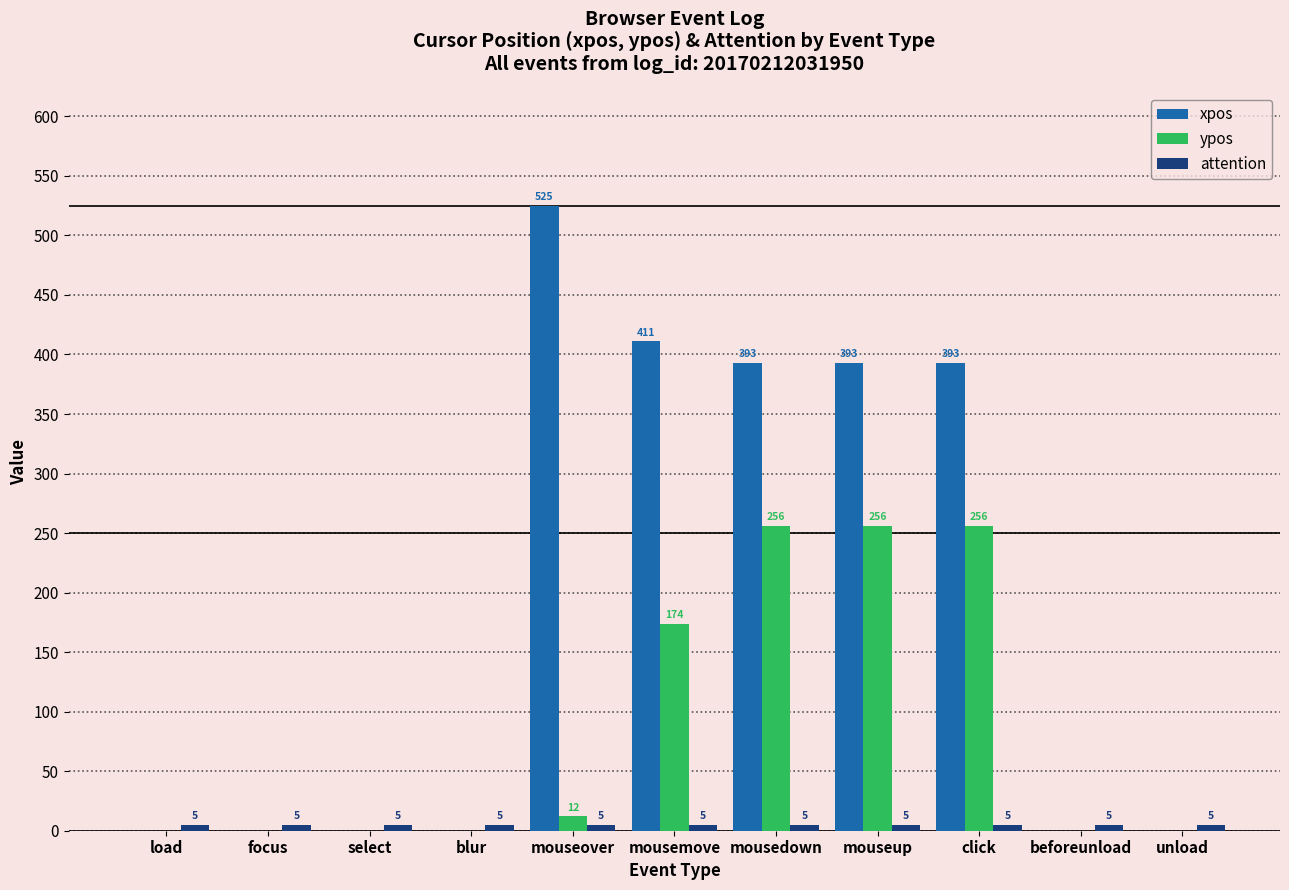

Which series changed the most between select and mousedown?

xpos